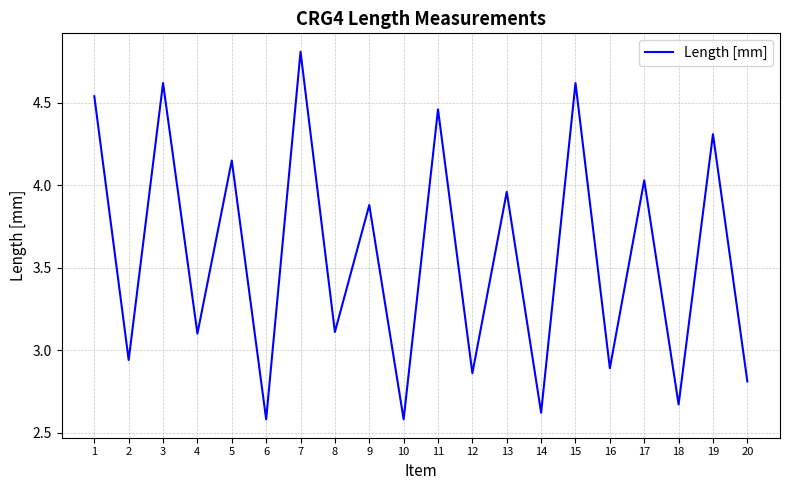

How many values are below 3?

8